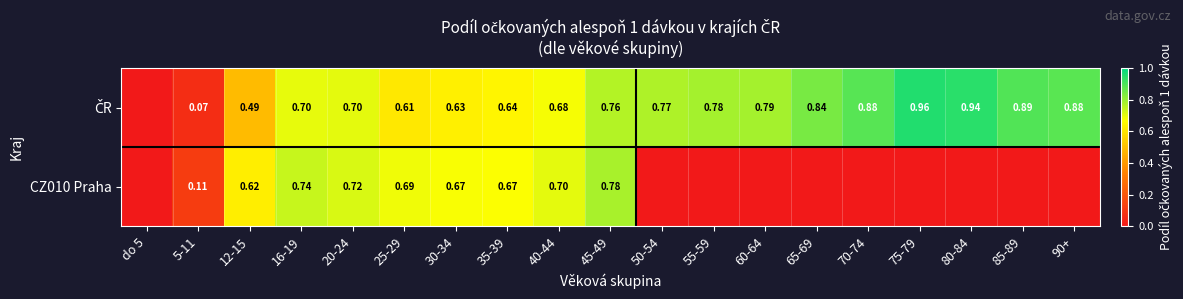

Between 16-19 and 45-49, which series saw the biggest shift?

ČR